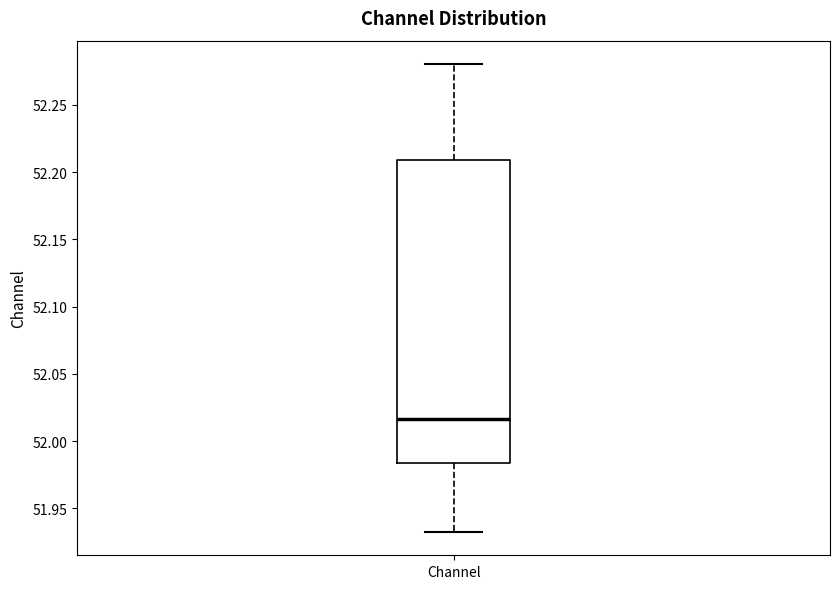

Where does the upper whisker of the box for Channel end on the y-axis? The values are not printed on the chart, so give them approximately, as read against the axis.

52.280